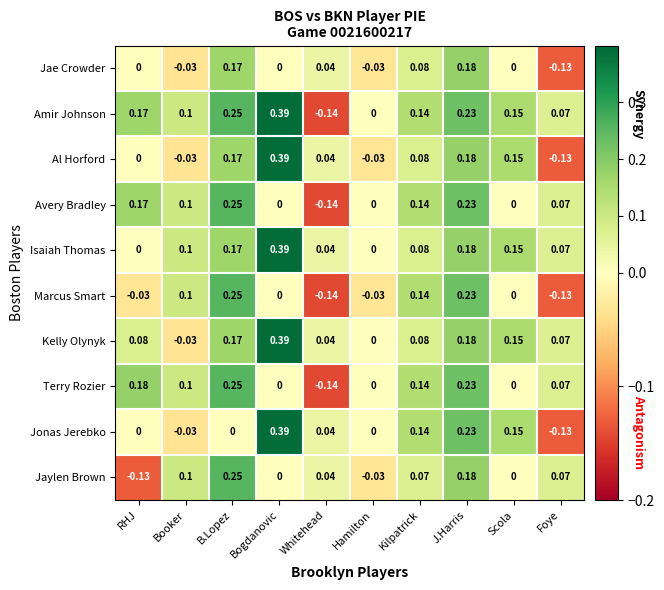

Which series has the widest spread of values?

Amir Johnson